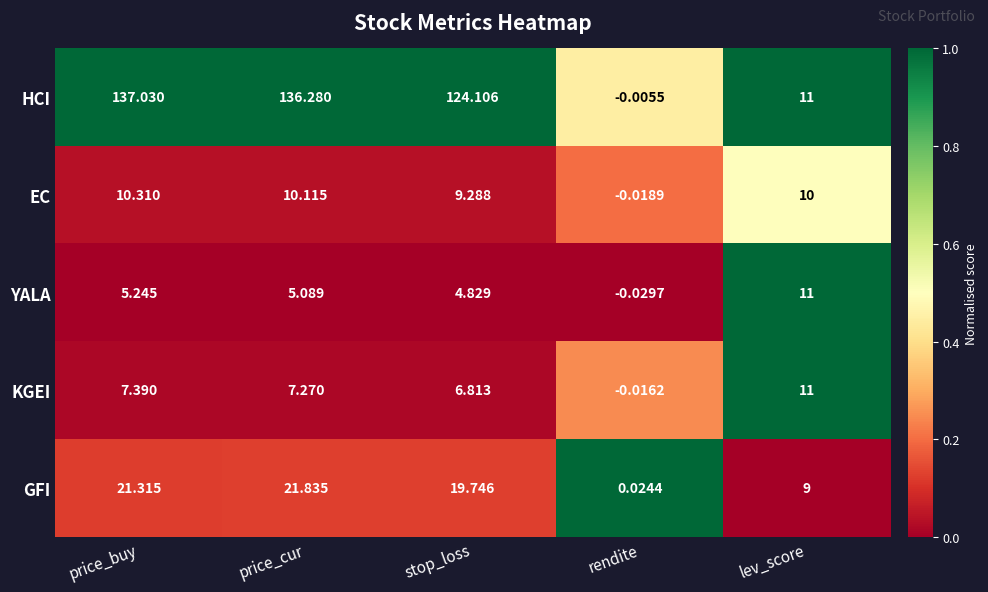

Which series has the widest spread of values?

HCI